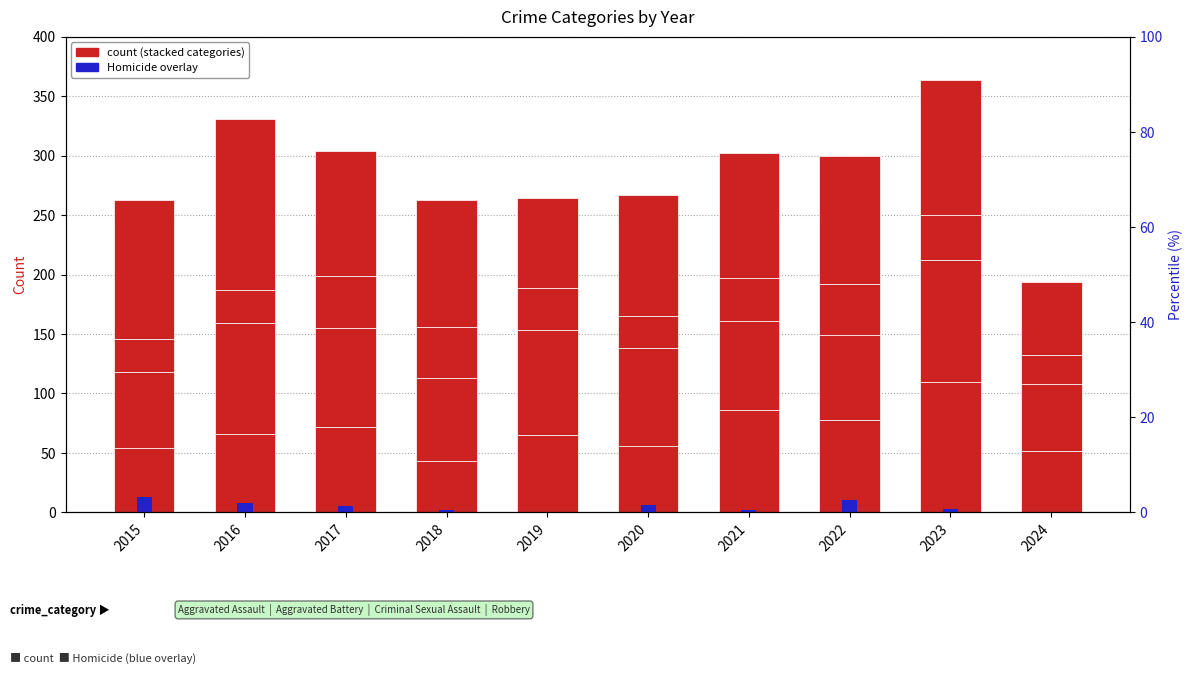

What is the average value of the Criminal Sexual Assault series?

35